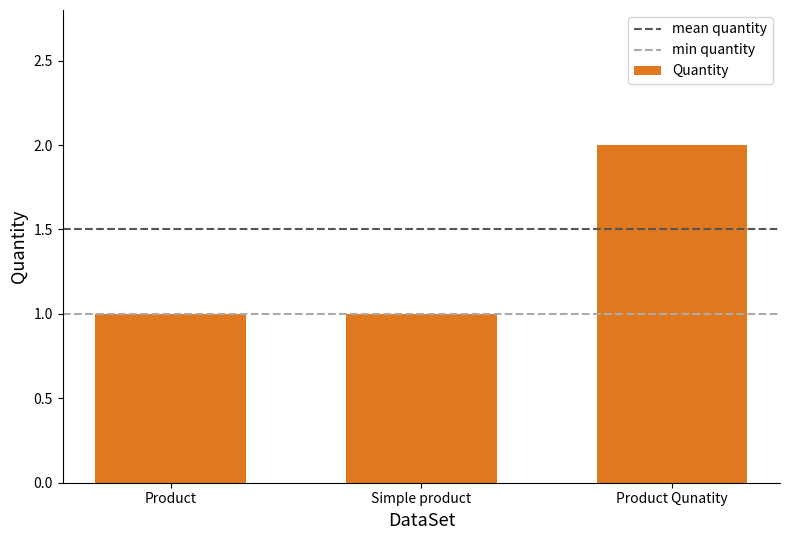

What is the sum of the values at Product Qunatity and Simple product?

3